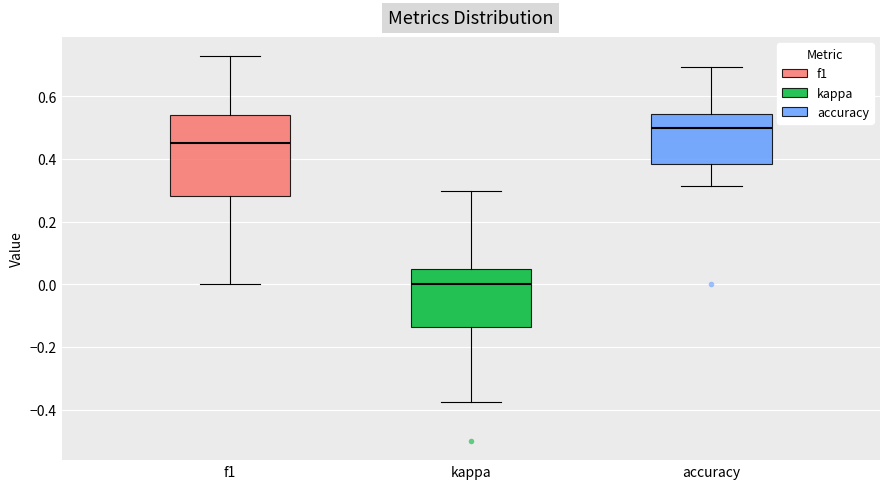

Which box's median line is the lowest?

kappa